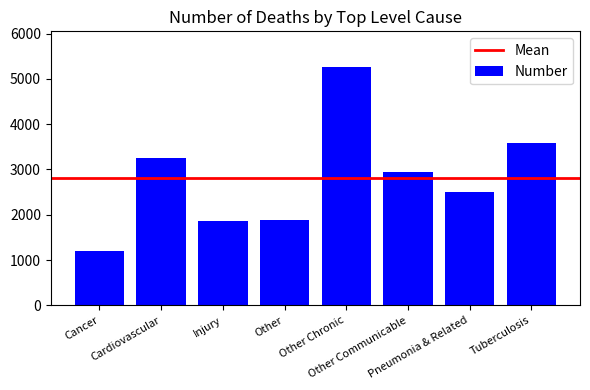

What is the label of the 6th bar from the left?

Other Communicable